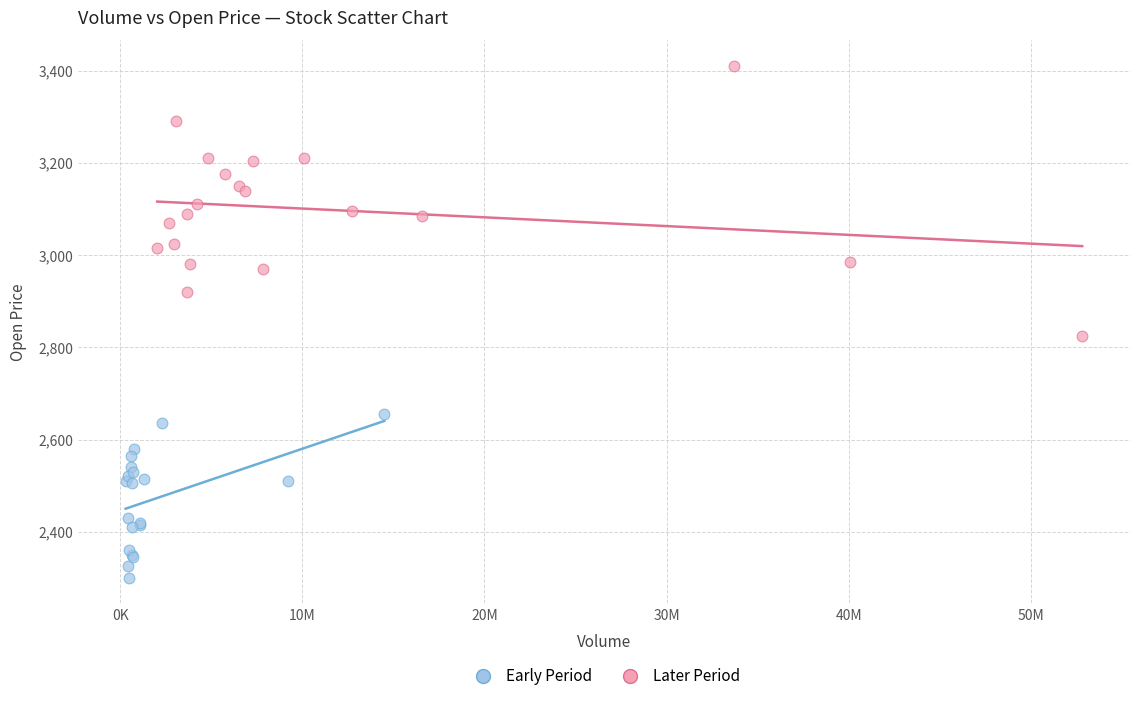

Which series has the largest Y range (max minus min)?

Later Period